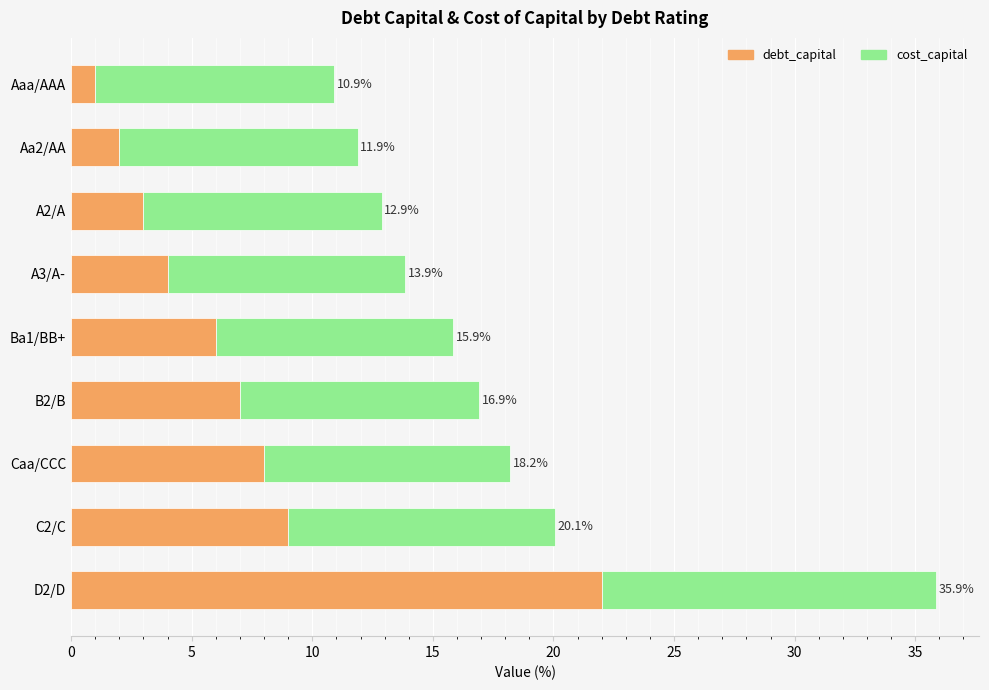

What are all the series names shown in the legend?

debt_capital, cost_capital